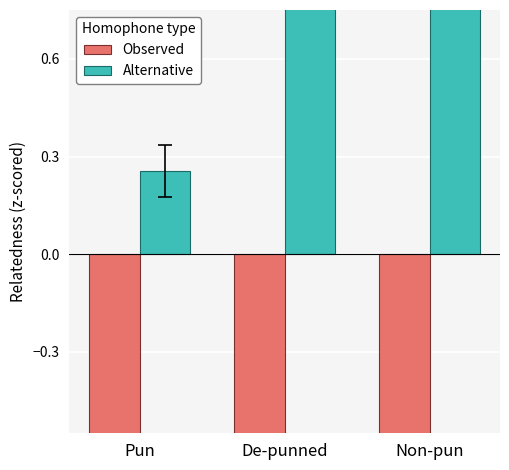

True or false: Observed has a value of -0.9 at De-punned.

True